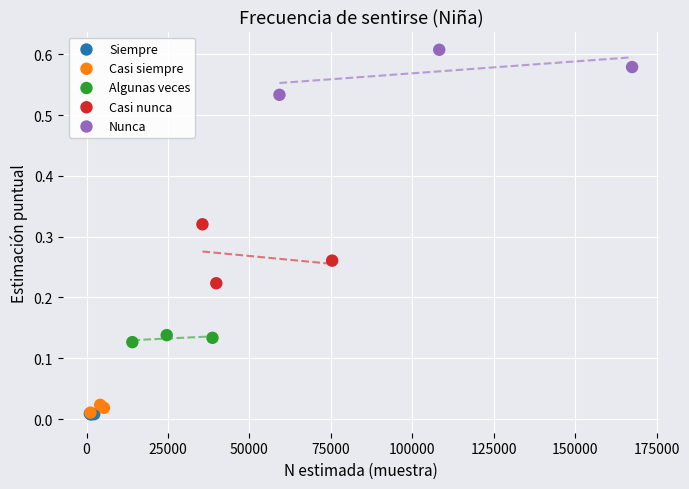

Which series contains the highest Y value?

Nunca